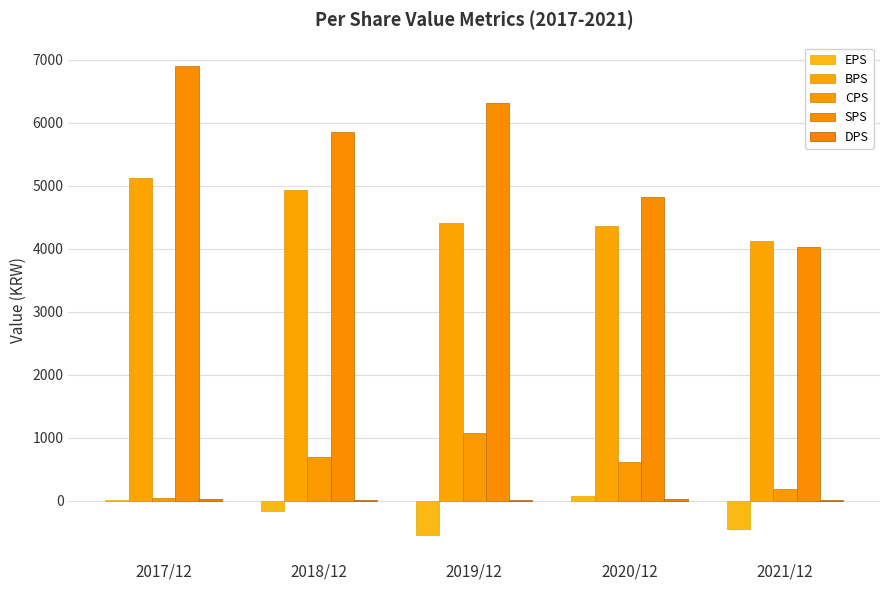

What is the difference between the highest and lowest values at 2019/12?

6853